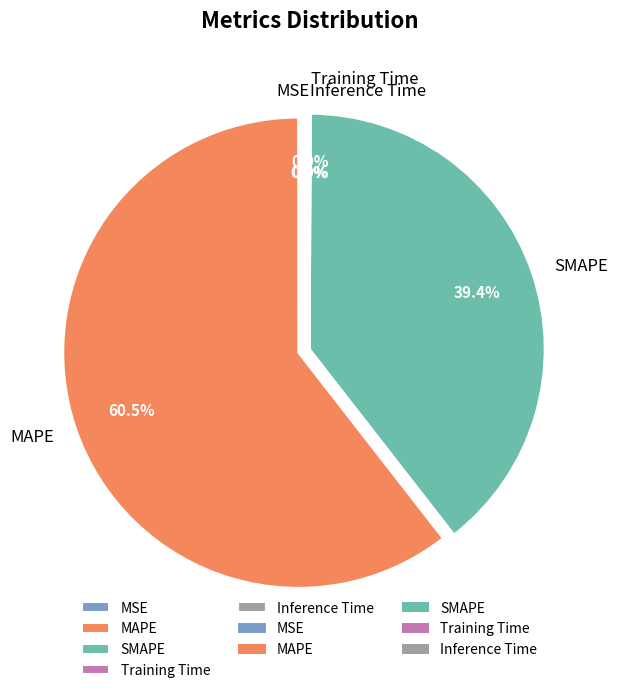

Which category has the biggest portion of the pie?

MAPE